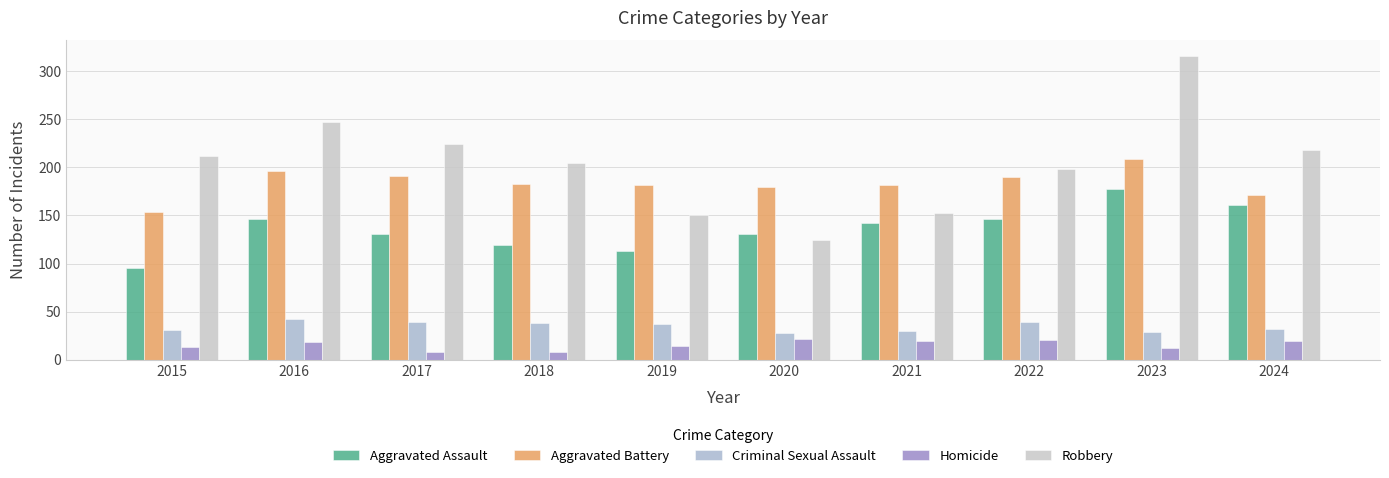

Is it true that Homicide equals 20 at 2024?

True